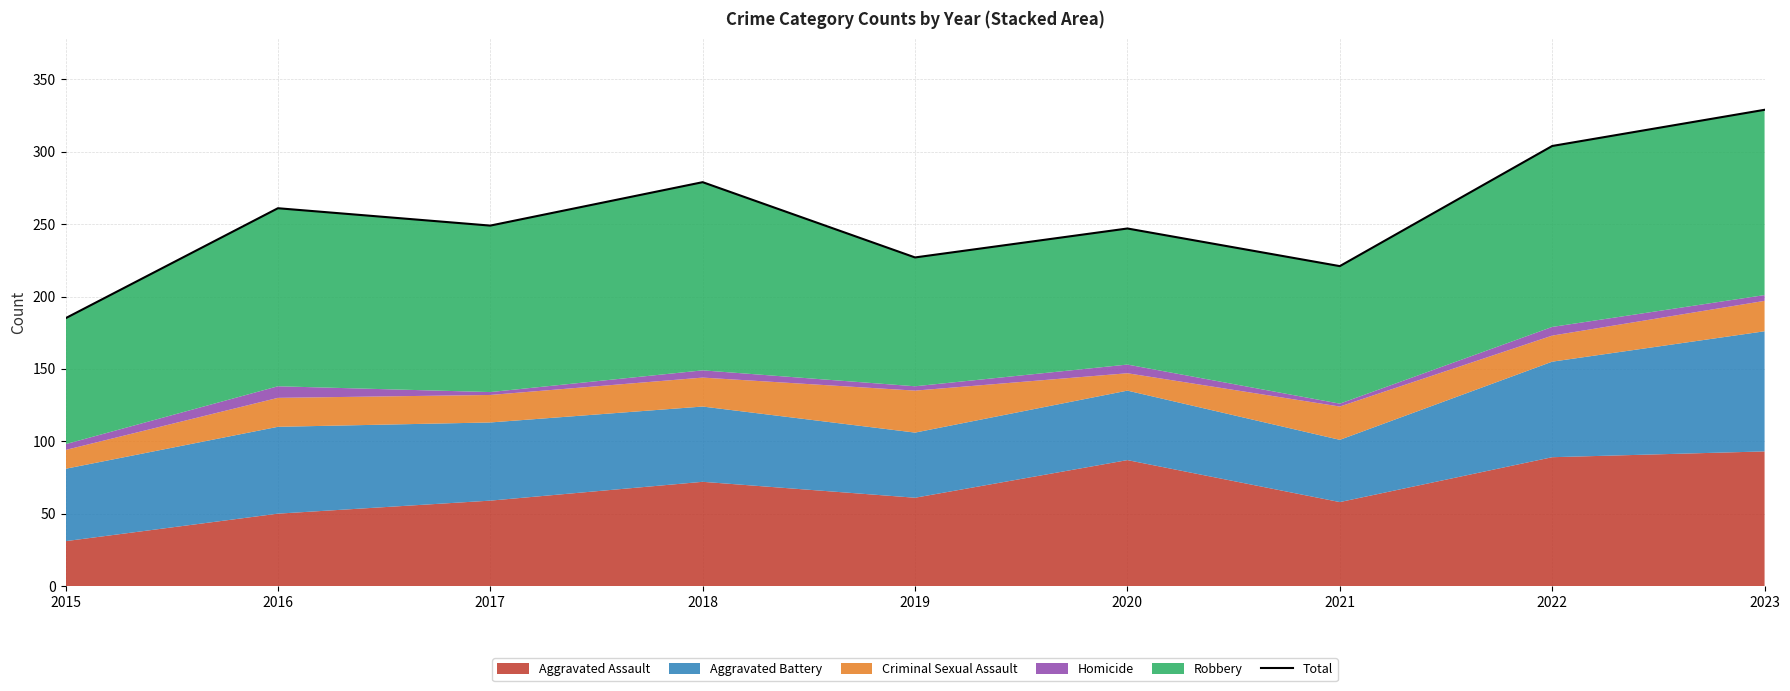

List the labels in order of value, largest first.

2023, 2022, 2018, 2016, 2017, 2020, 2019, 2021, 2015